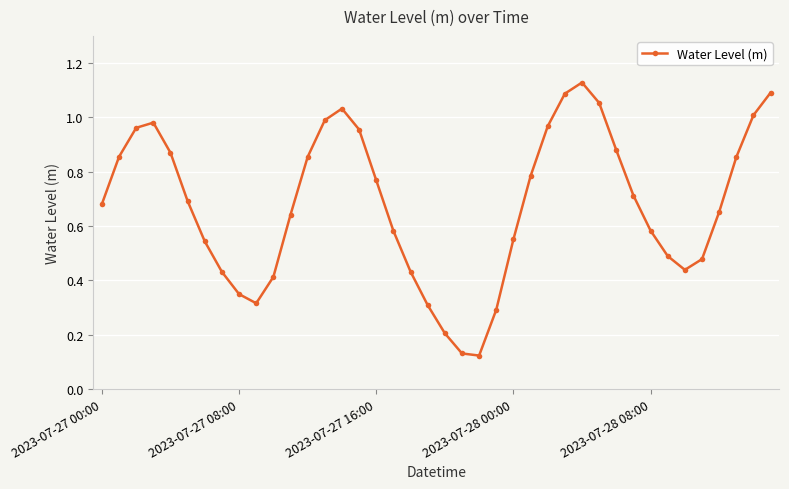

How many categories are shown in the chart?

40